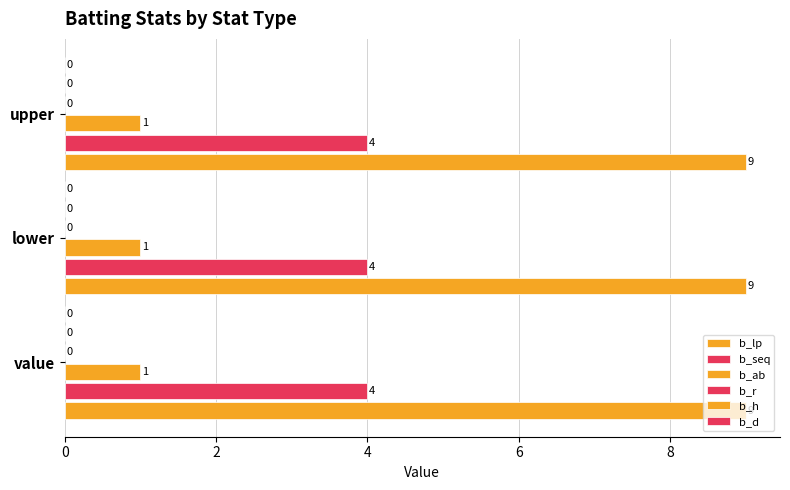

What is the sum of the b_ab values at upper and value?

2